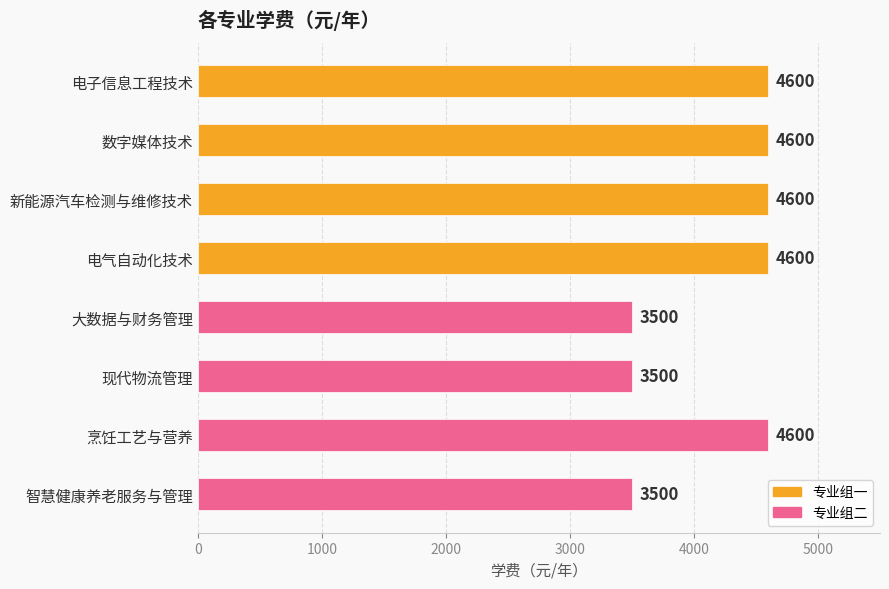

Is it true that the value at 电气自动化技术 is 8167?

False